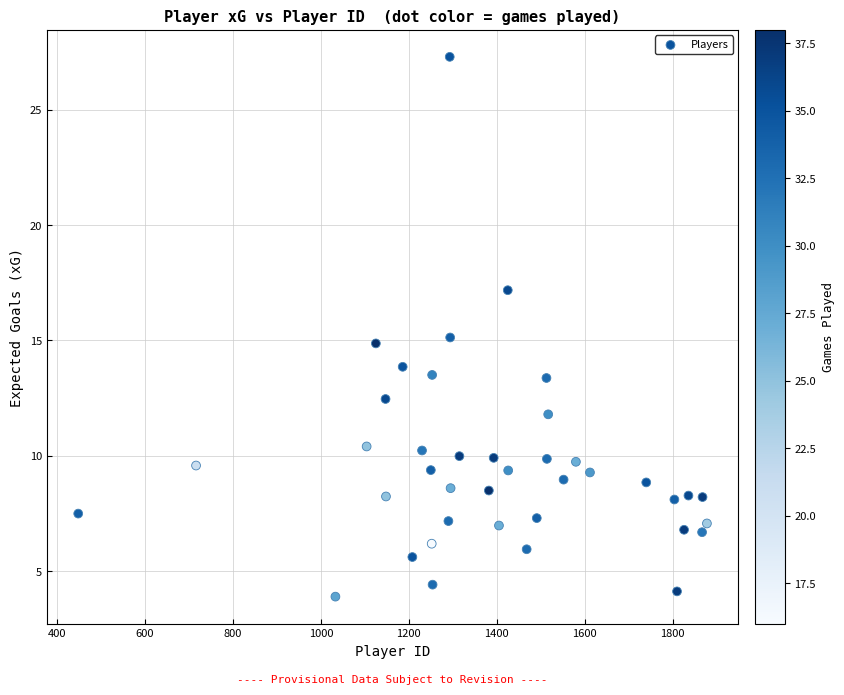

What is the range of X values (max minus min)?

1430.0